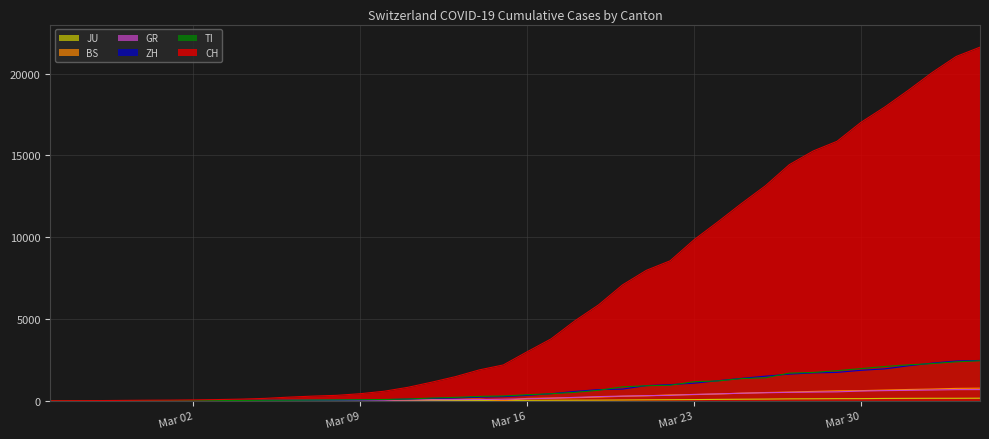

True or false: JU and GR intersect in this chart.

False